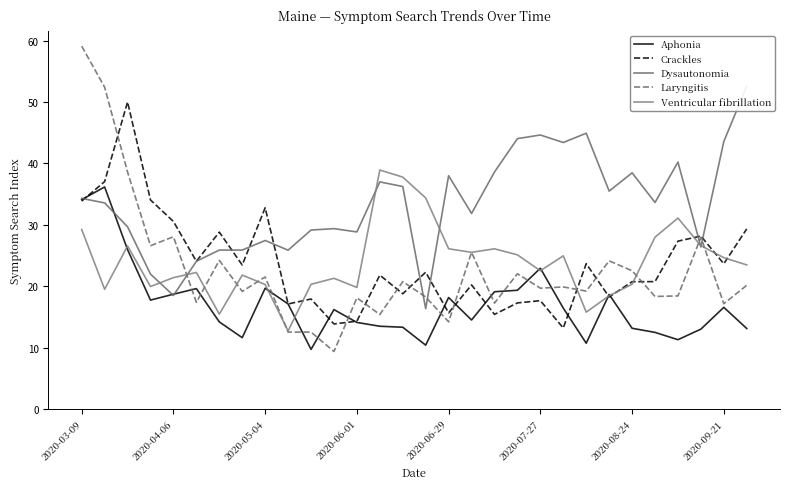

Which label corresponds to the largest value in the chart?

2020-03-09